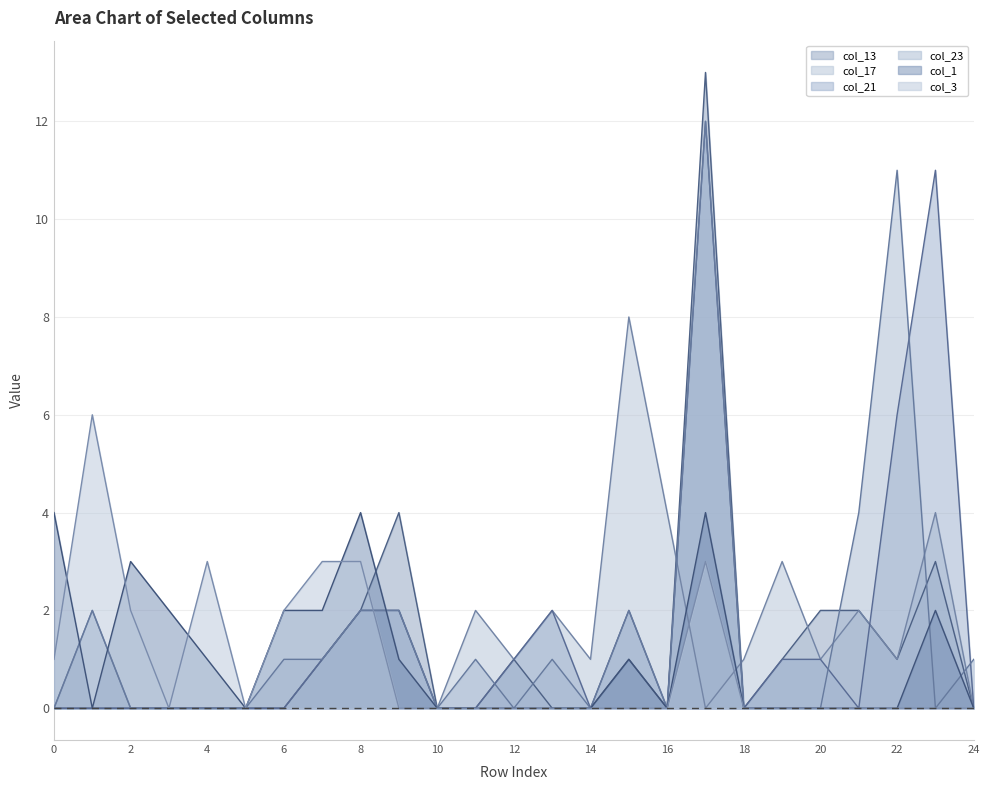

Is it true that col_17 equals 2 at 8?

True